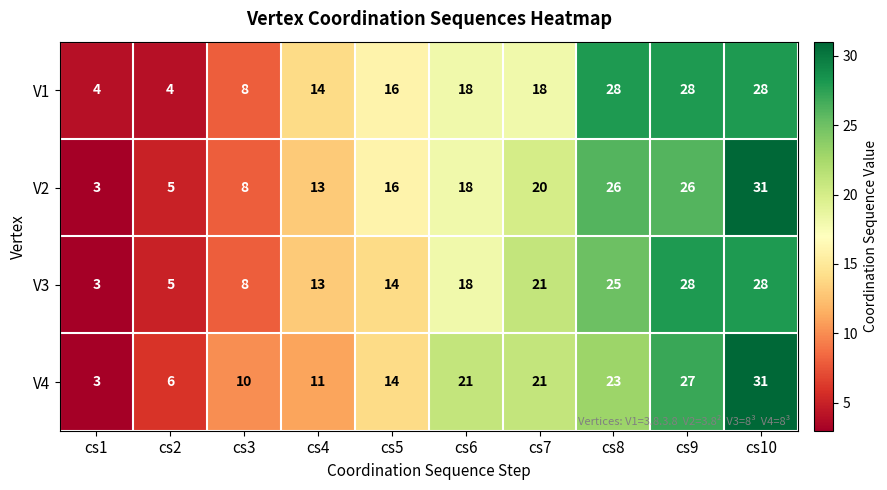

The value of V1 at cs1 is 7. True or false?

False